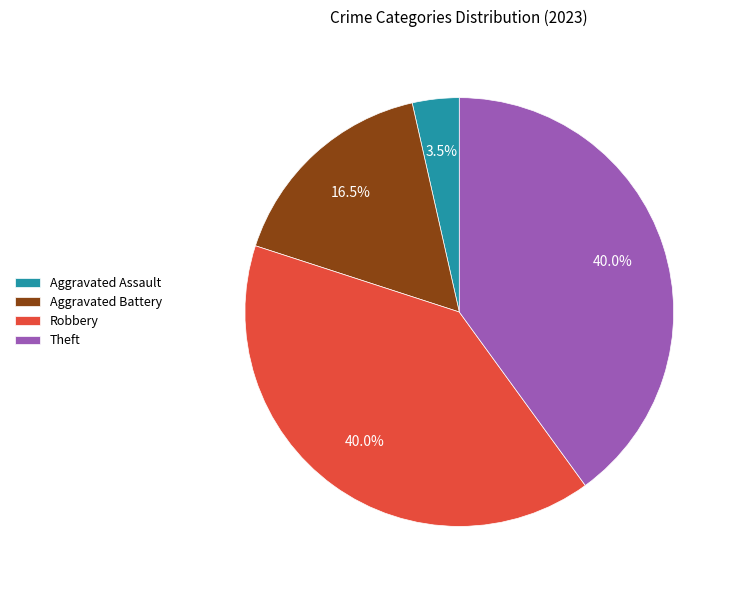

Is there any slice that represents more than half of the pie?

No